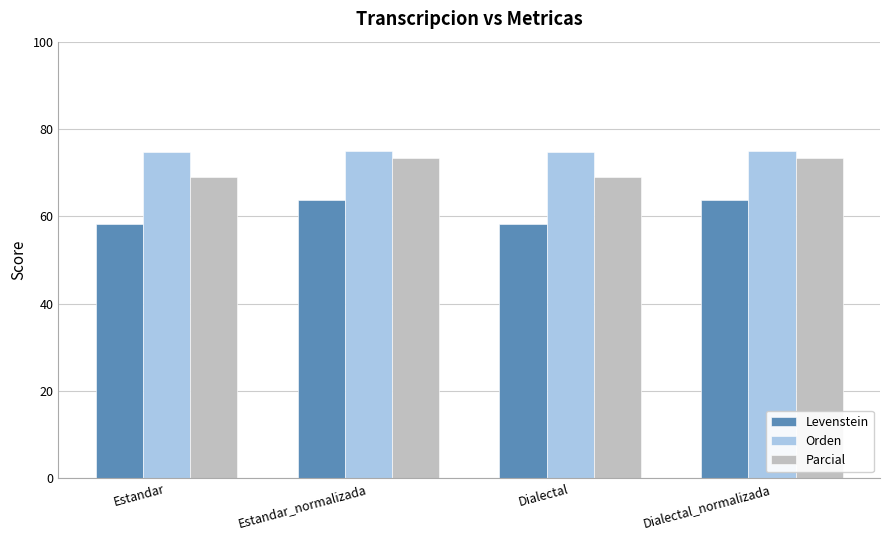

At how many categories does at least one series exceed 72?

4